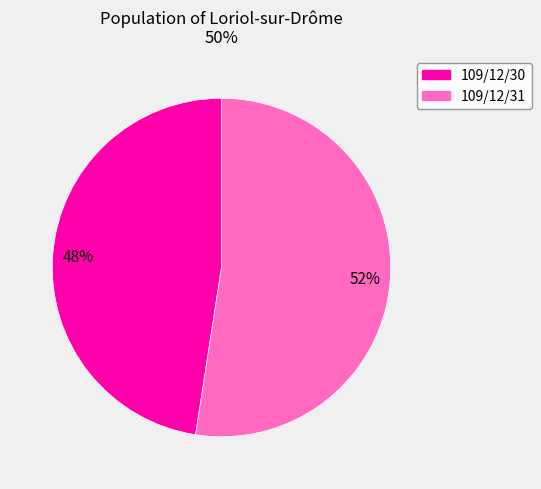

Is it true that 109/12/30 is 41% of the pie?

False